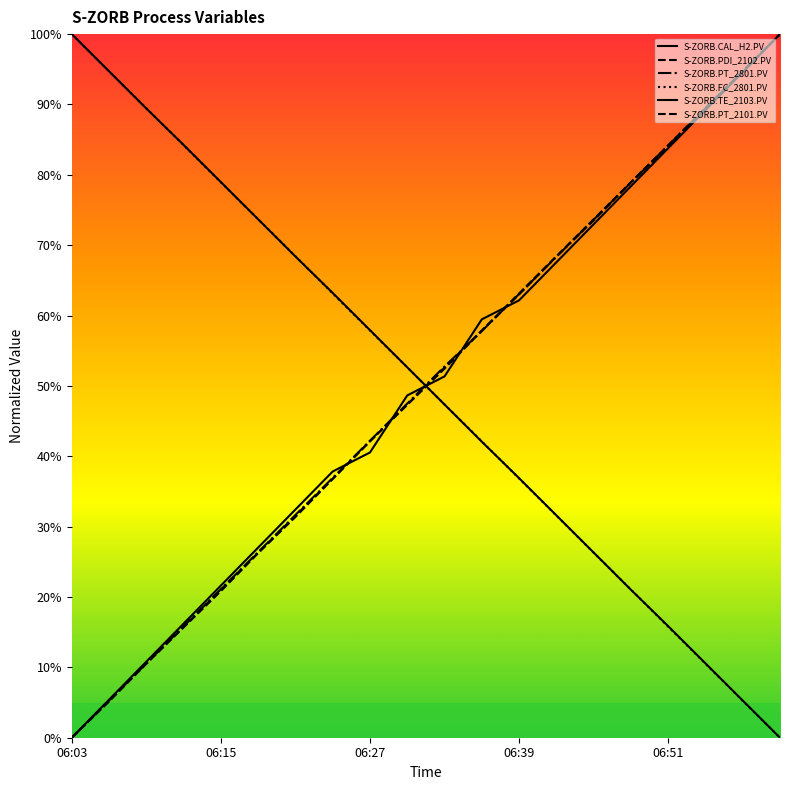

What is the value of the S-ZORB.PDI_2102.PV point at the 11th from the left?

0.5